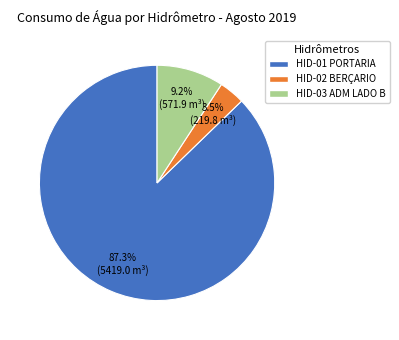

Between HID-03 ADM LADO B and HID-01 PORTARIA, which is larger?

HID-01 PORTARIA